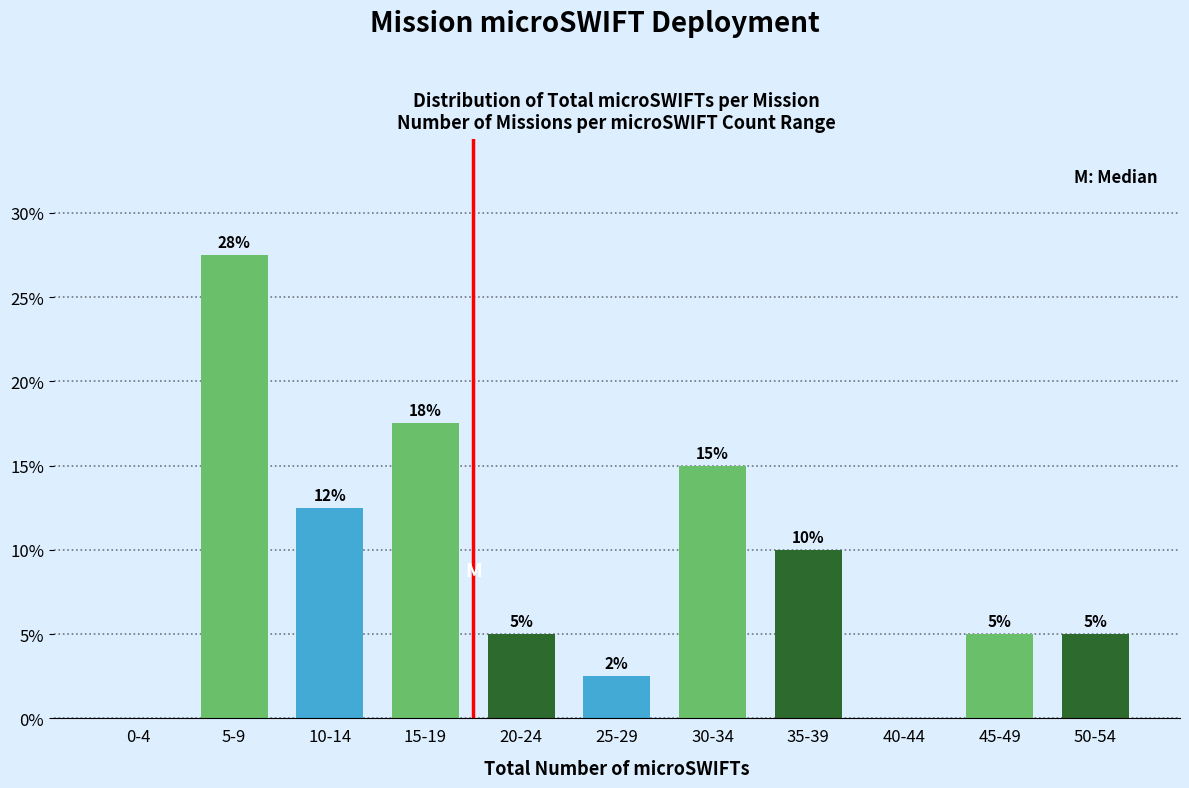

At which label does the data first exceed 5?

5-9